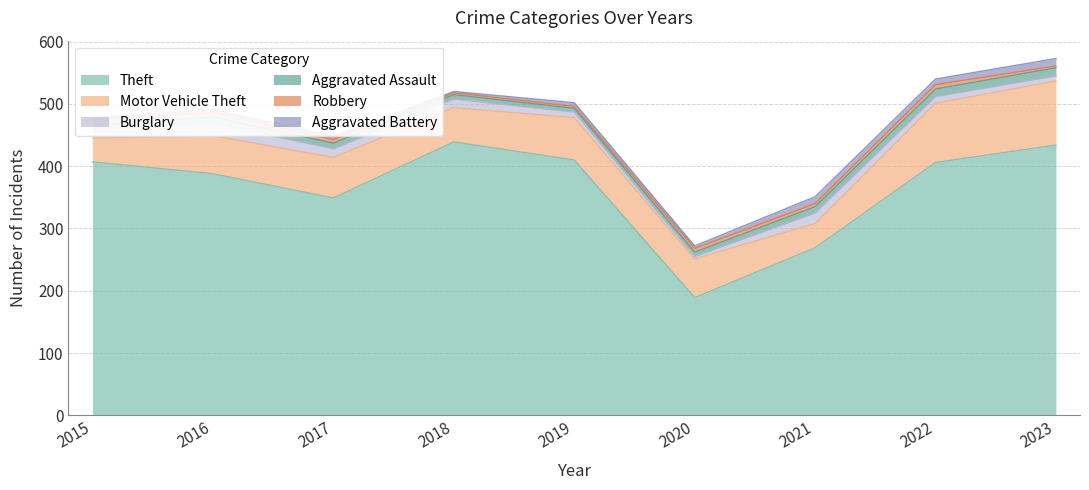

What is the value of the Robbery point at the 9th from the left?

3